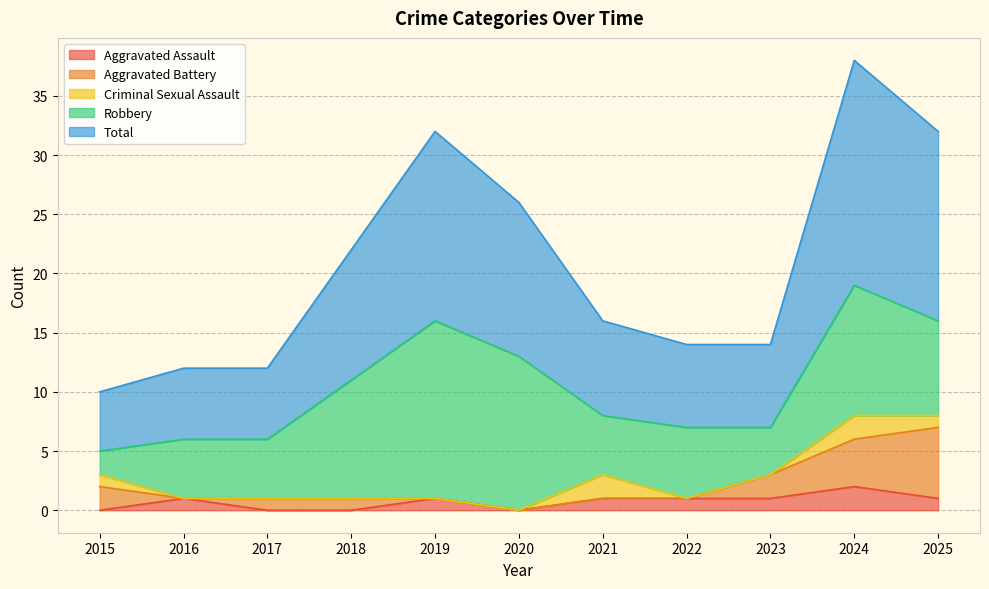

The value of Aggravated Battery at 2016 is 0. True or false?

True